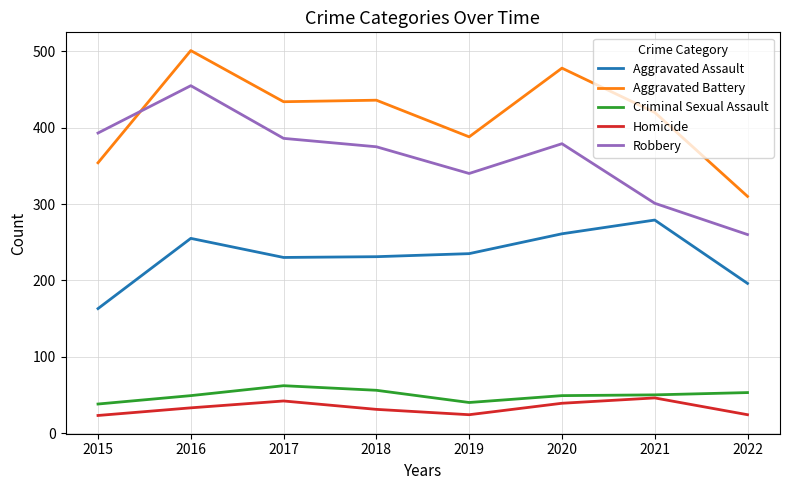

Rank the series at 2018 from highest to lowest value.

Aggravated Battery, Robbery, Aggravated Assault, Criminal Sexual Assault, Homicide